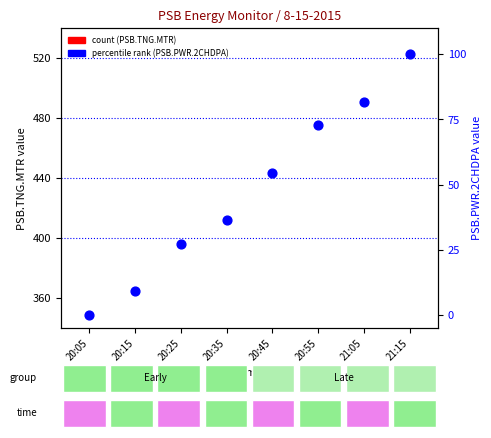

At which category is the sum across all series the highest?

21:15